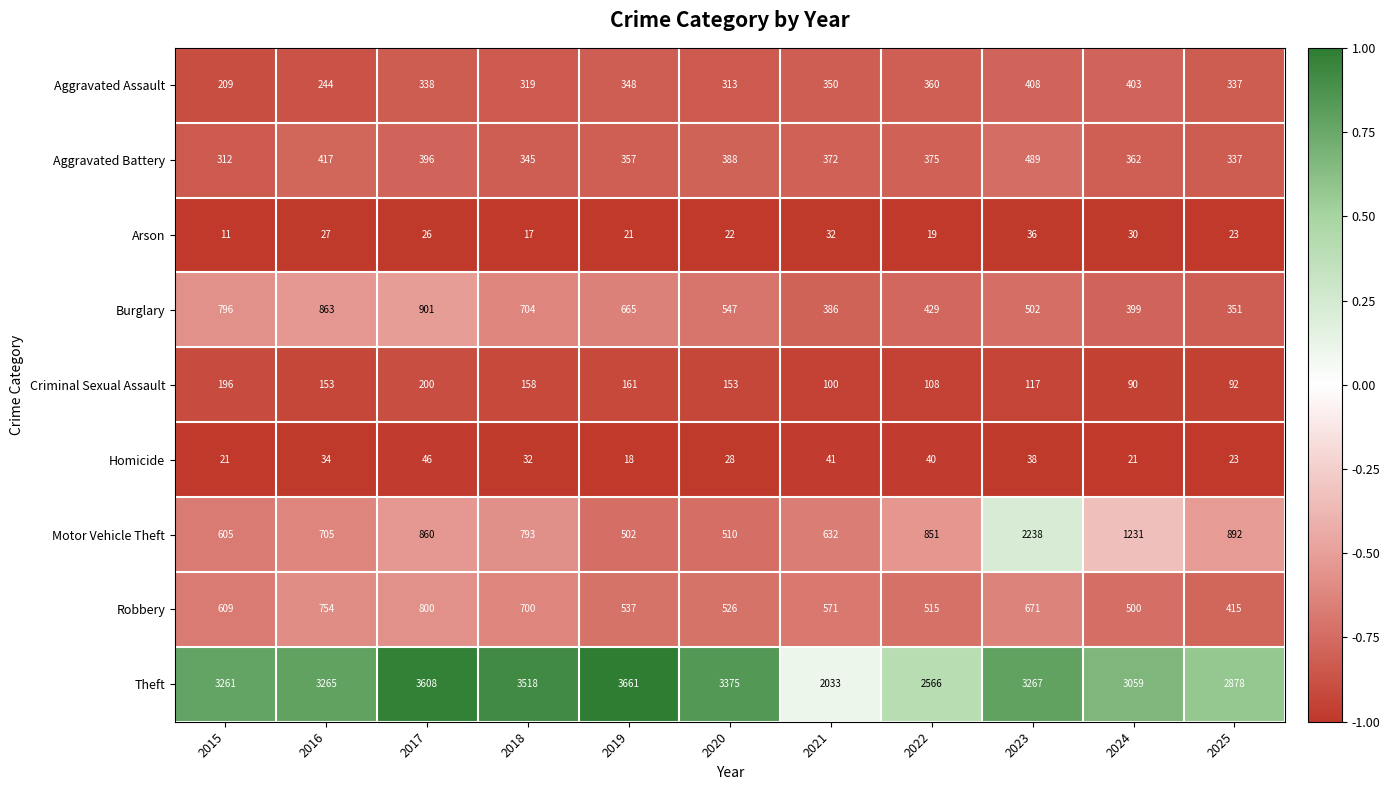

Is it true that Arson equals 11 at 2015?

True